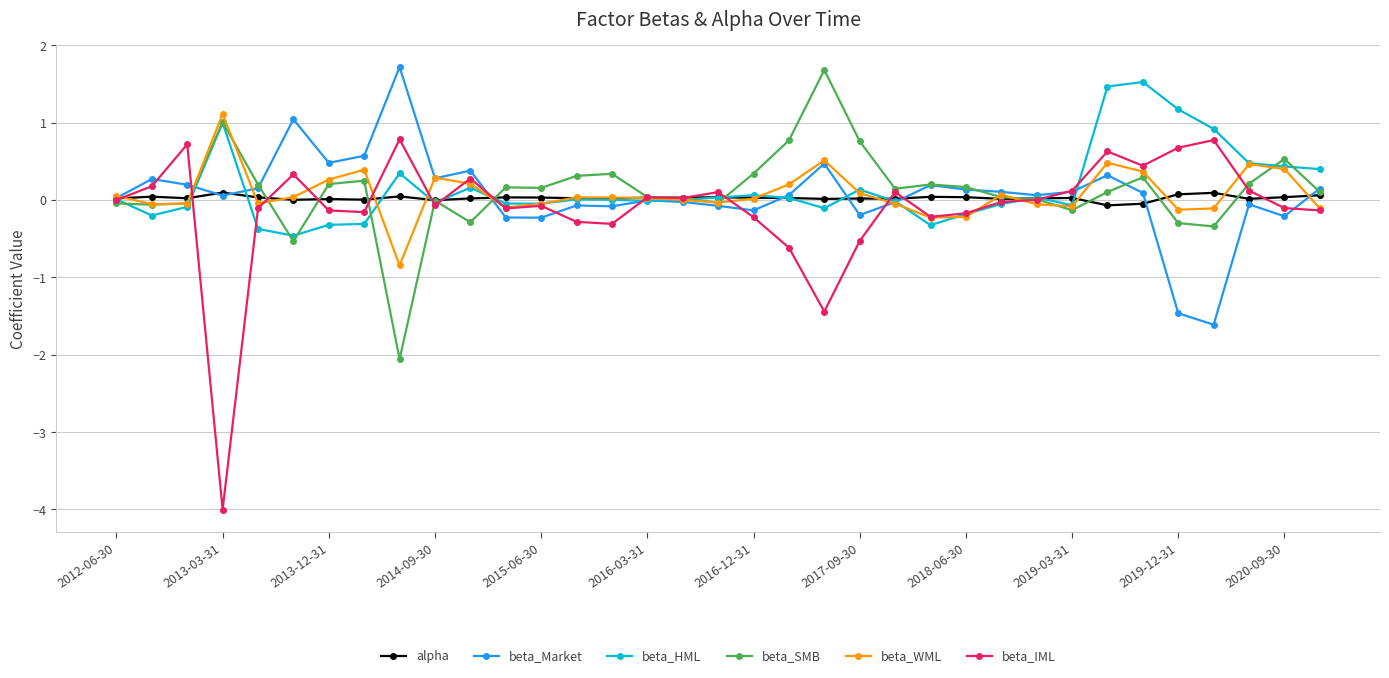

At how many categories does at least one series exceed -3?

35